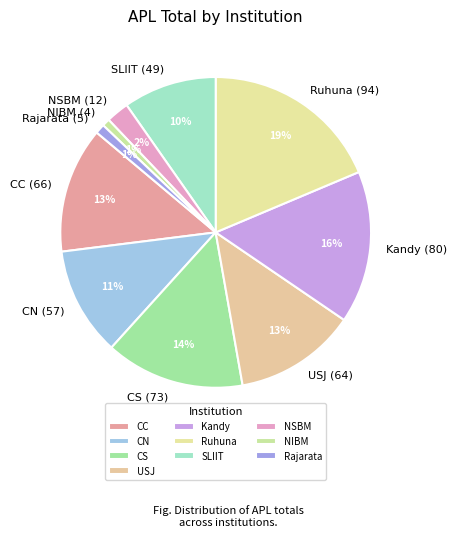

What is the largest slice in the pie chart?

Ruhuna